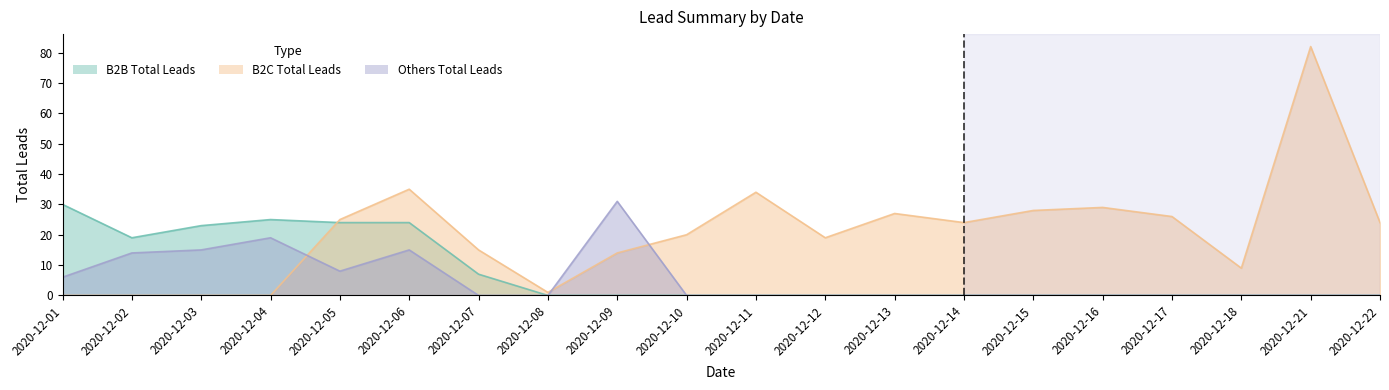

Reading right to left, extract all data points from this chart.

B2B Total Leads: 0	0	0	0	0	0	0	0	0	0	0	0	0	7	24	24	25	23	19	30
B2C Total Leads: 24	82	9	26	29	28	24	27	19	34	20	14	1	15	35	25	0	0	0	0
Others Total Leads: 0	0	0	0	0	0	0	0	0	0	0	31	0	0	15	8	19	15	14	6